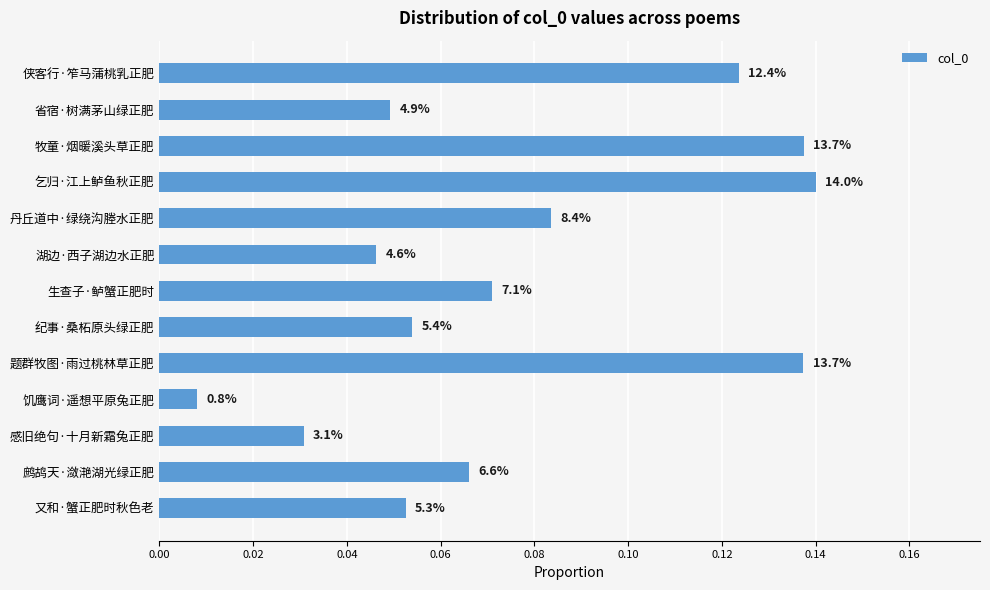

Does the chart contain any negative values?

No